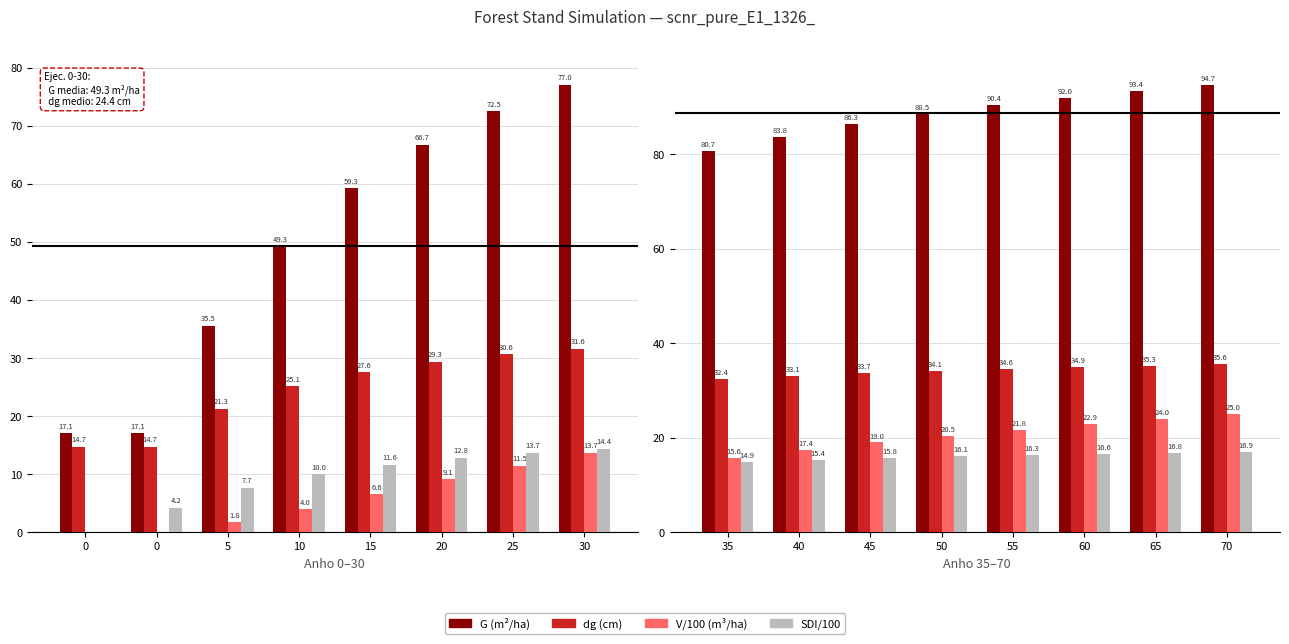

What are all the series names shown in the legend?

G (m²/ha), dg (cm), V/100 (m³/ha), SDI/100